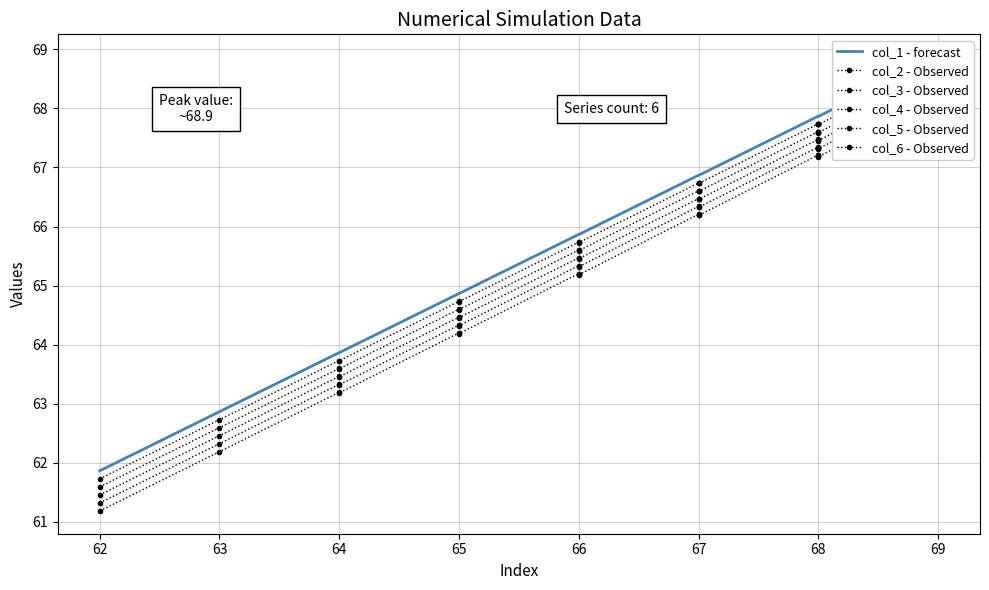

How many data points in col_3 - Observed are less than 66?

9